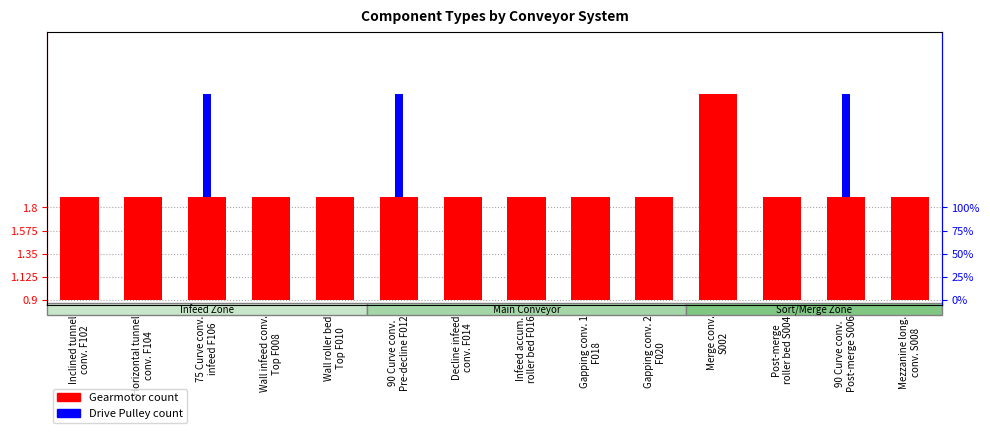

What is the difference between the highest and lowest values at Horizontal tunnel
conv. F104?

1.0